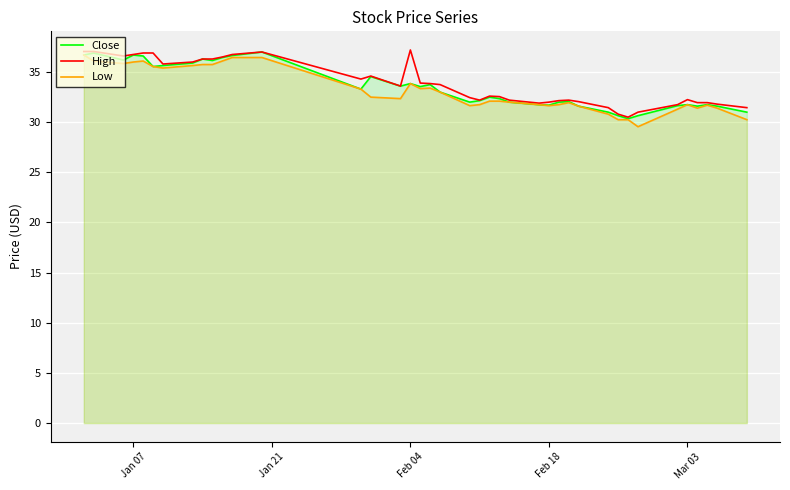

What is the highest value of the High series?

37.2